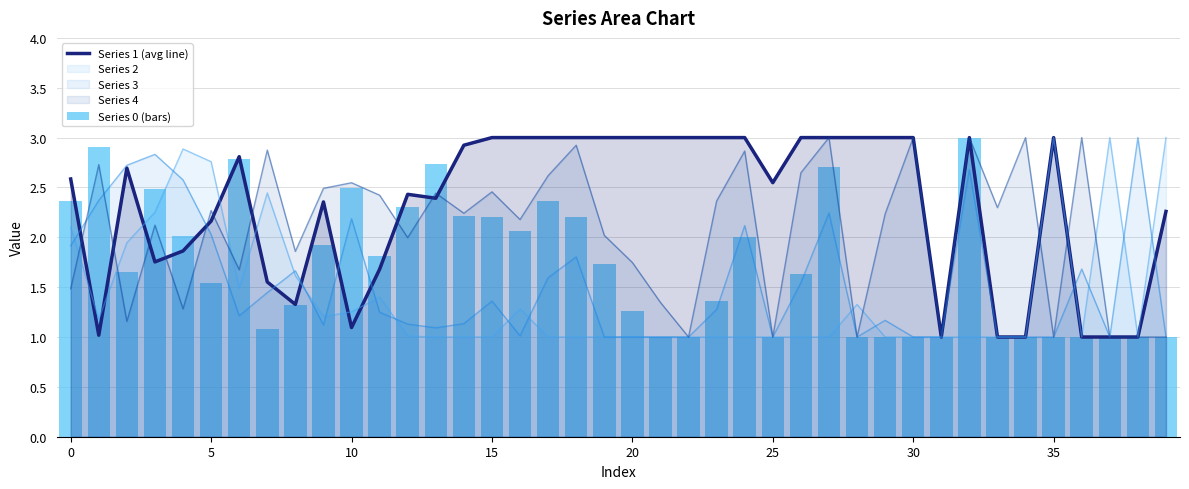

Is the value of Series 0 (bars) at 37 greater than the value of Series 1 (avg line) at 22?

No